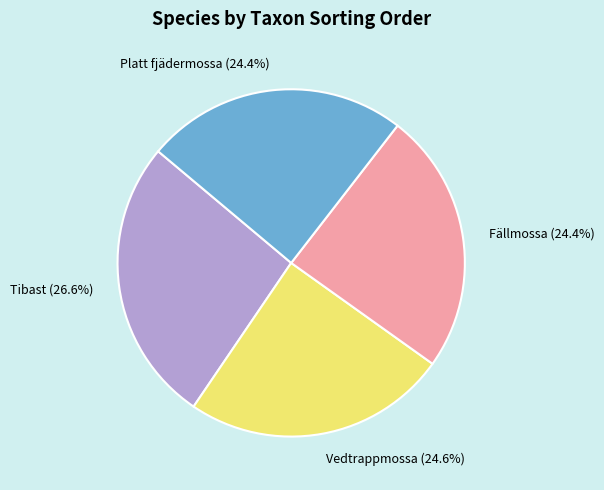

To the nearest percent, what is the average slice percentage?

25%